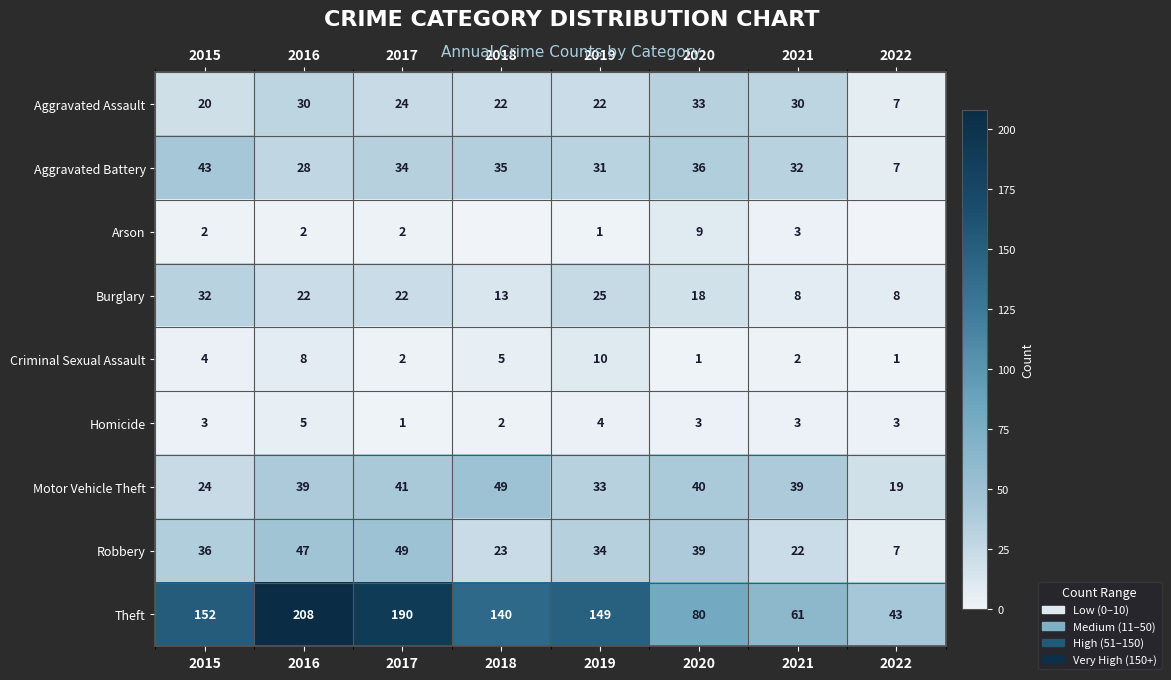

Which series changed the most between 2015 and 2021?

Theft